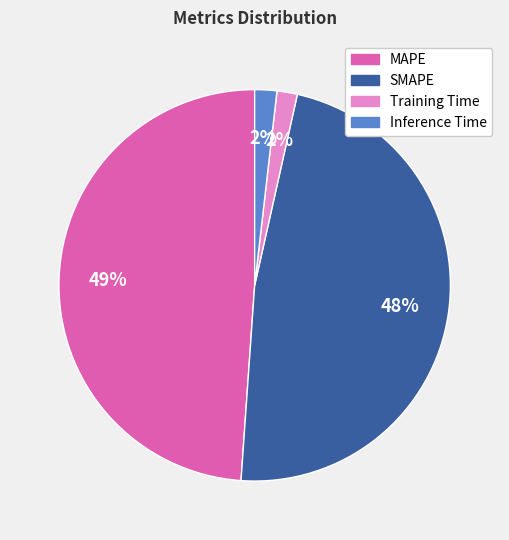

Which category has the biggest portion of the pie?

MAPE